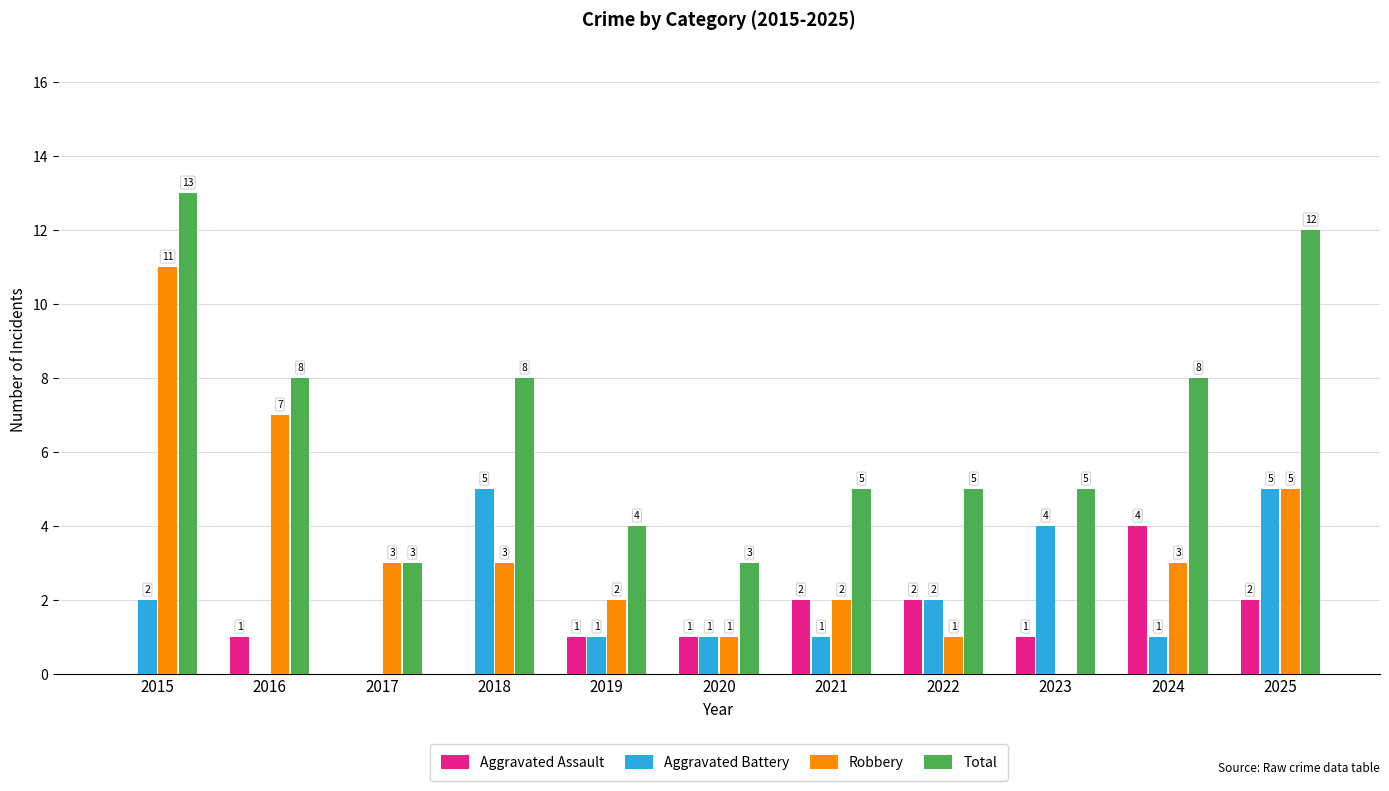

Reading left to right, what are all the values shown in this chart?

Aggravated Assault: 2015=0	2016=1	2017=0	2018=0	2019=1	2020=1	2021=2	2022=2	2023=1	2024=4	2025=2
Aggravated Battery: 2015=2	2016=0	2017=0	2018=5	2019=1	2020=1	2021=1	2022=2	2023=4	2024=1	2025=5
Robbery: 2015=11	2016=7	2017=3	2018=3	2019=2	2020=1	2021=2	2022=1	2023=0	2024=3	2025=5
Total: 2015=13	2016=8	2017=3	2018=8	2019=4	2020=3	2021=5	2022=5	2023=5	2024=8	2025=12